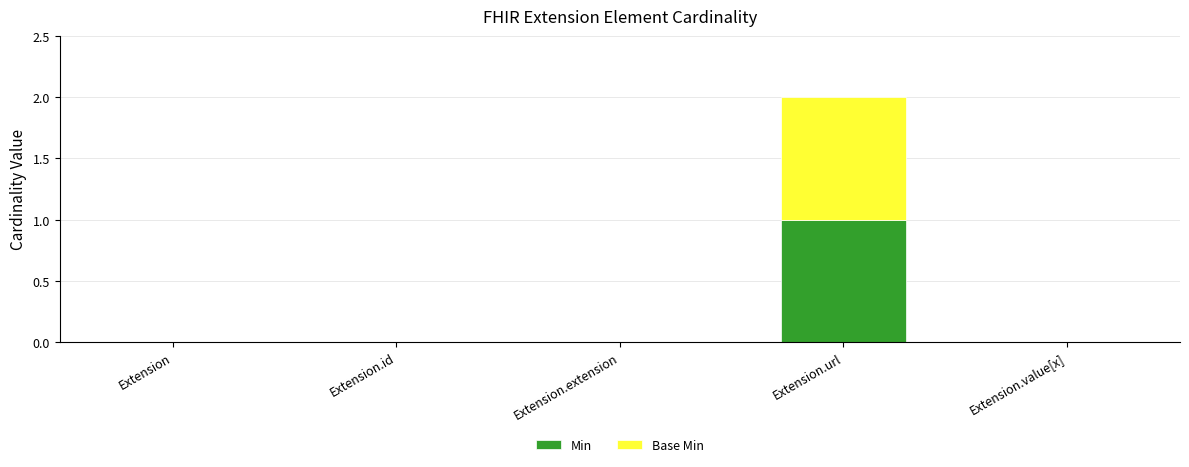

Reading right to left, list the values for the Min series.

Extension.value[x]=0	Extension.url=1	Extension.extension=0	Extension.id=0	Extension=0